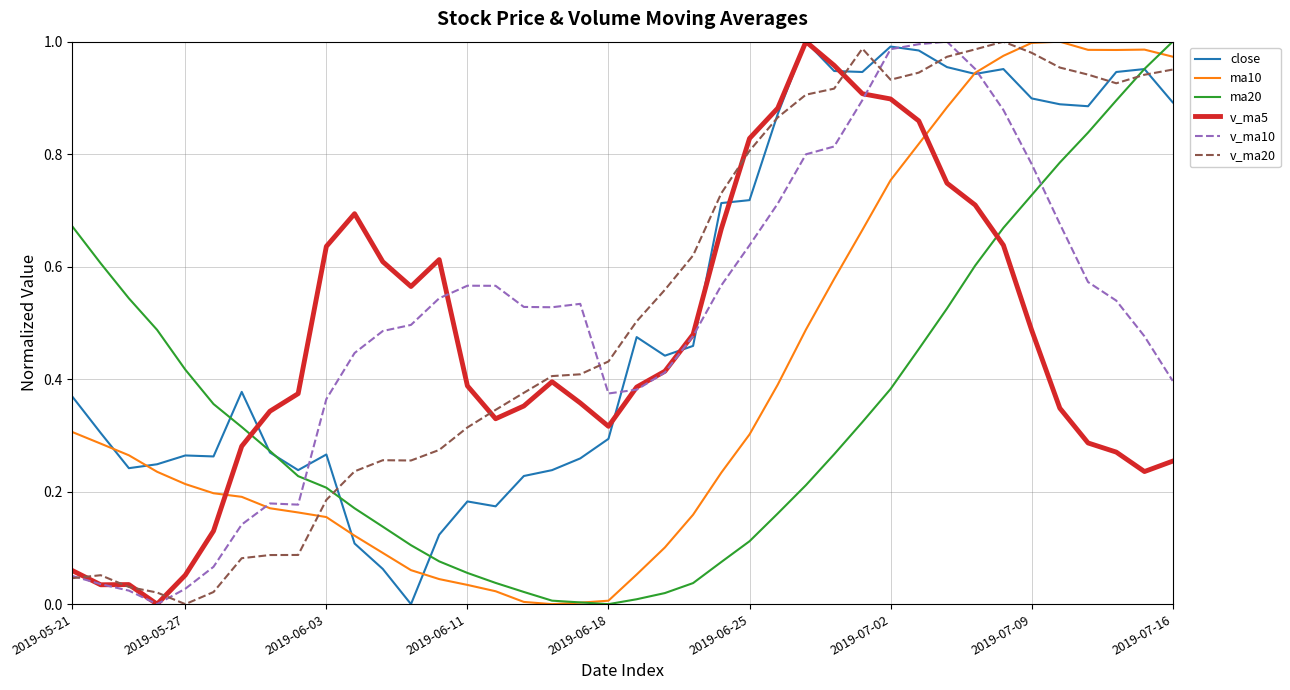

How many intersections are there between v_ma5 and ma20?

2